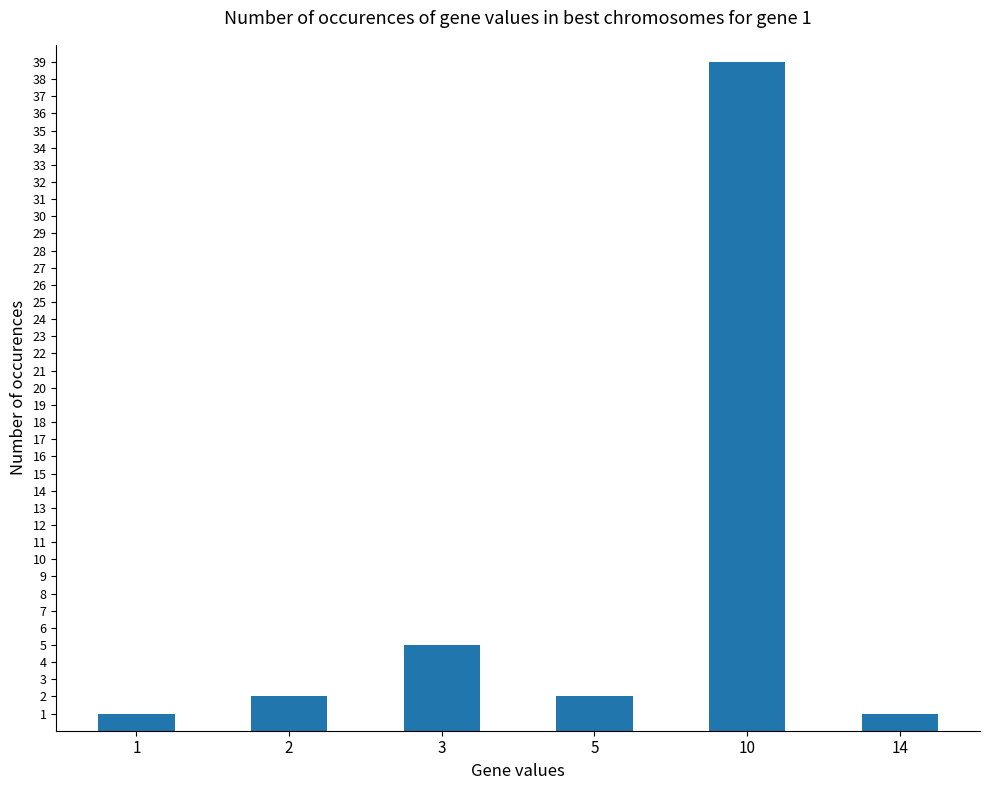

Does the chart contain any negative values?

No